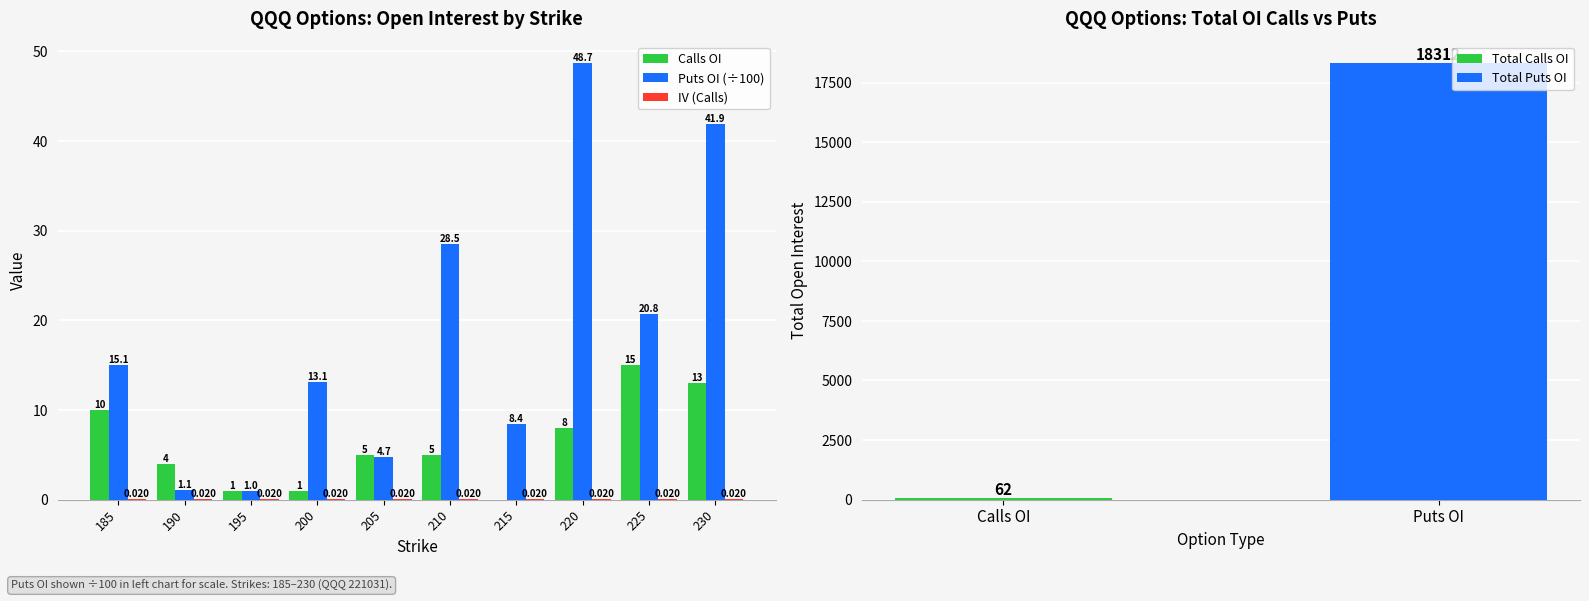

Which has a higher value, 190 or 215?

190